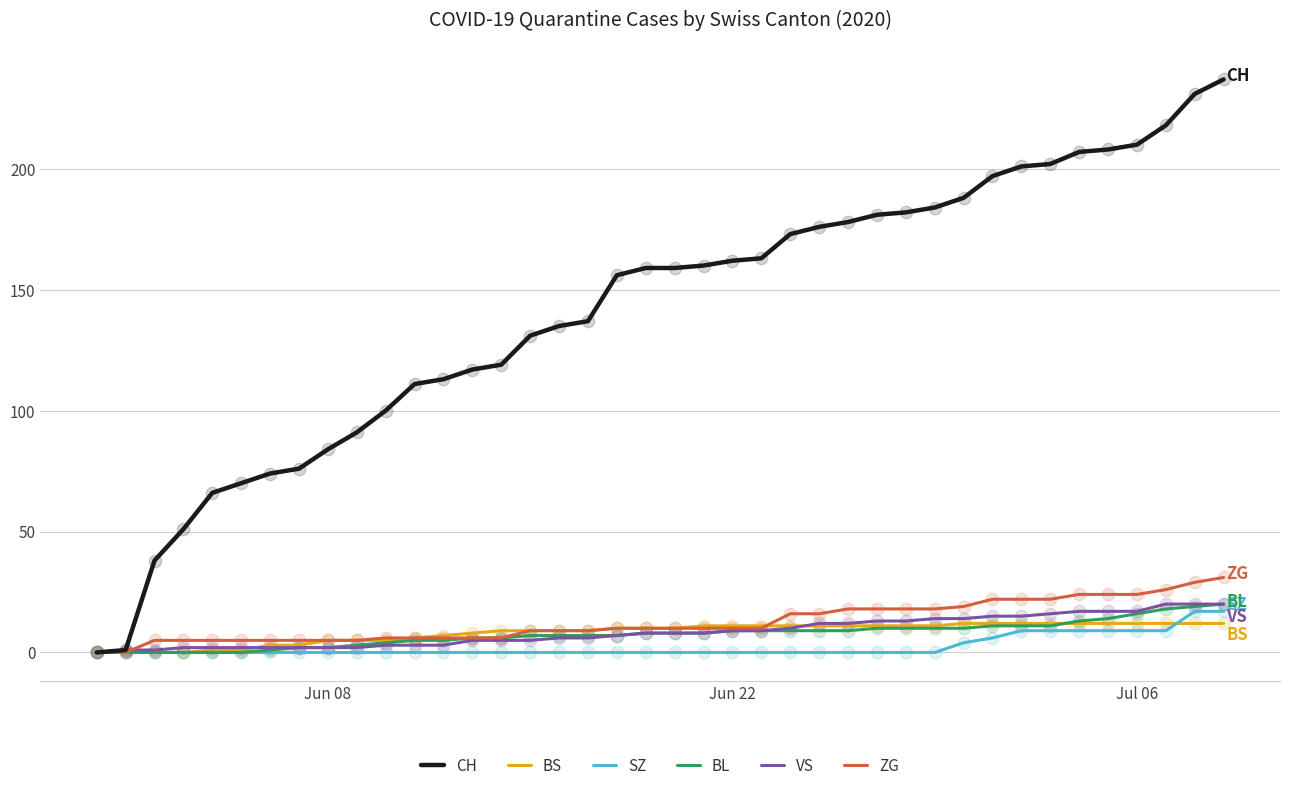

Which series has the largest total across all categories?

CH